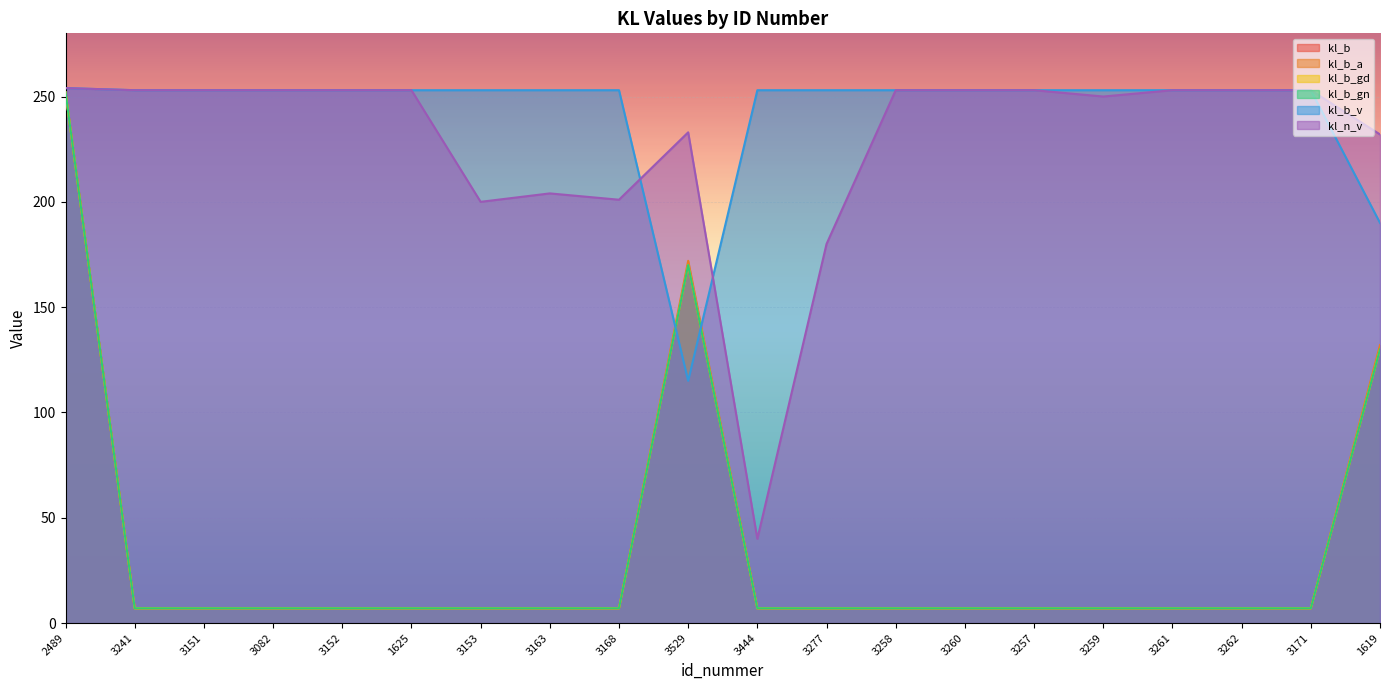

At which label is kl_b_gd closest to 129?

1619